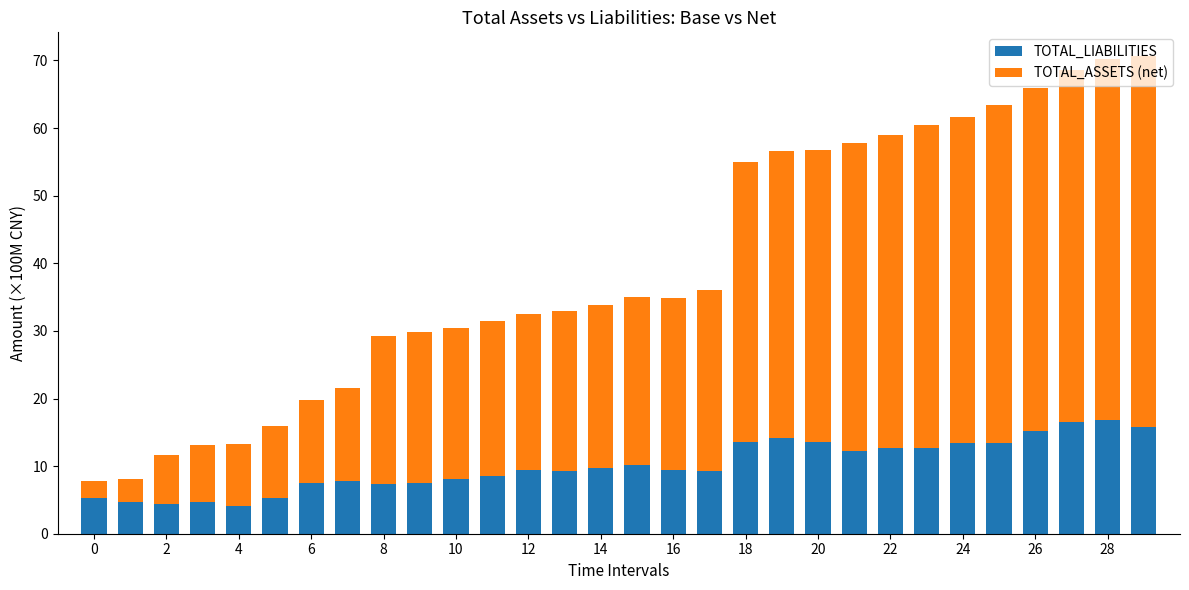

Count the number of categories in the chart.

30